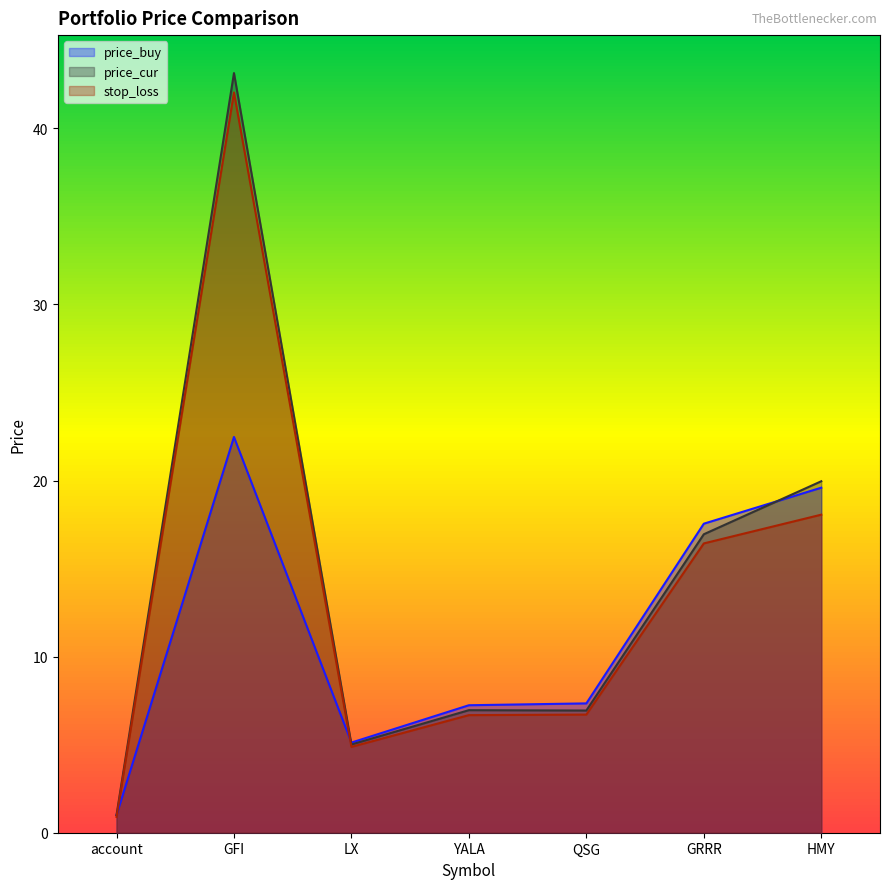

Which series has the largest range (max minus min)?

price_cur